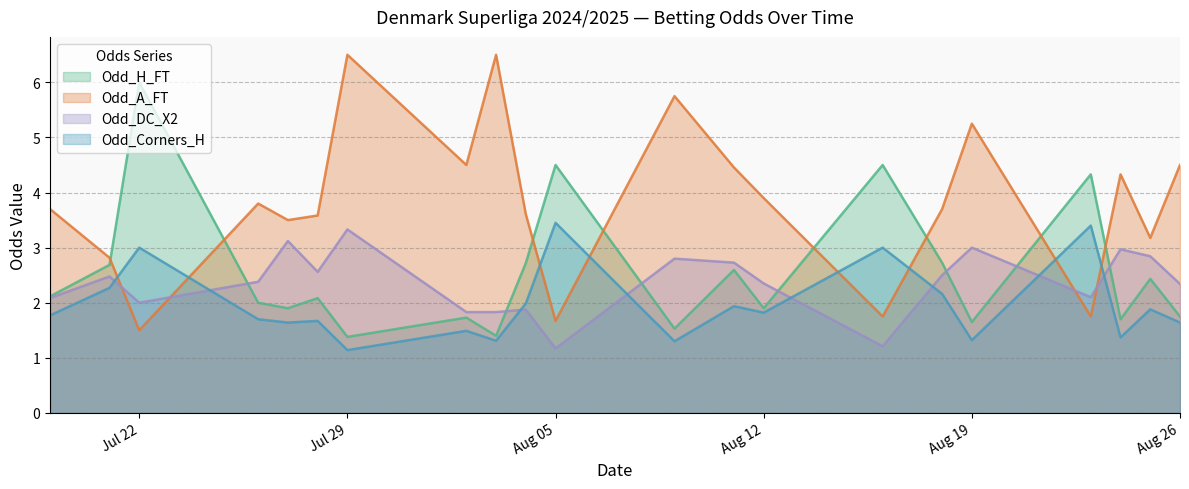

Count the number of data series in this chart.

4